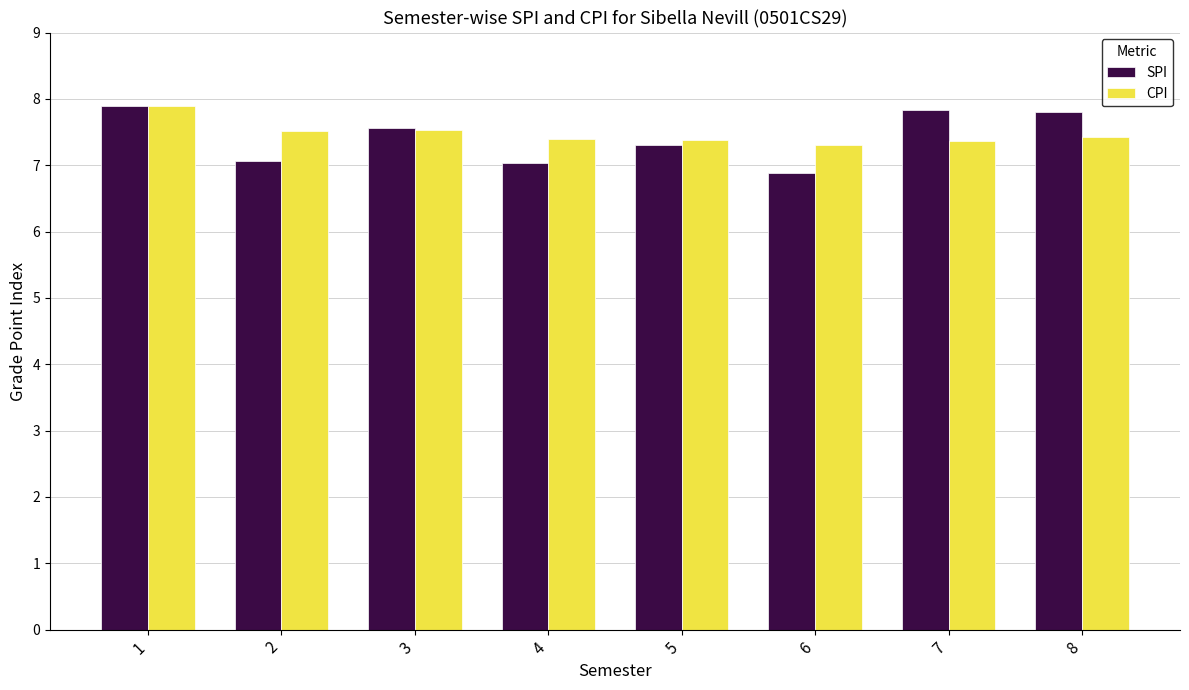

What are all the series names shown in the legend?

SPI, CPI